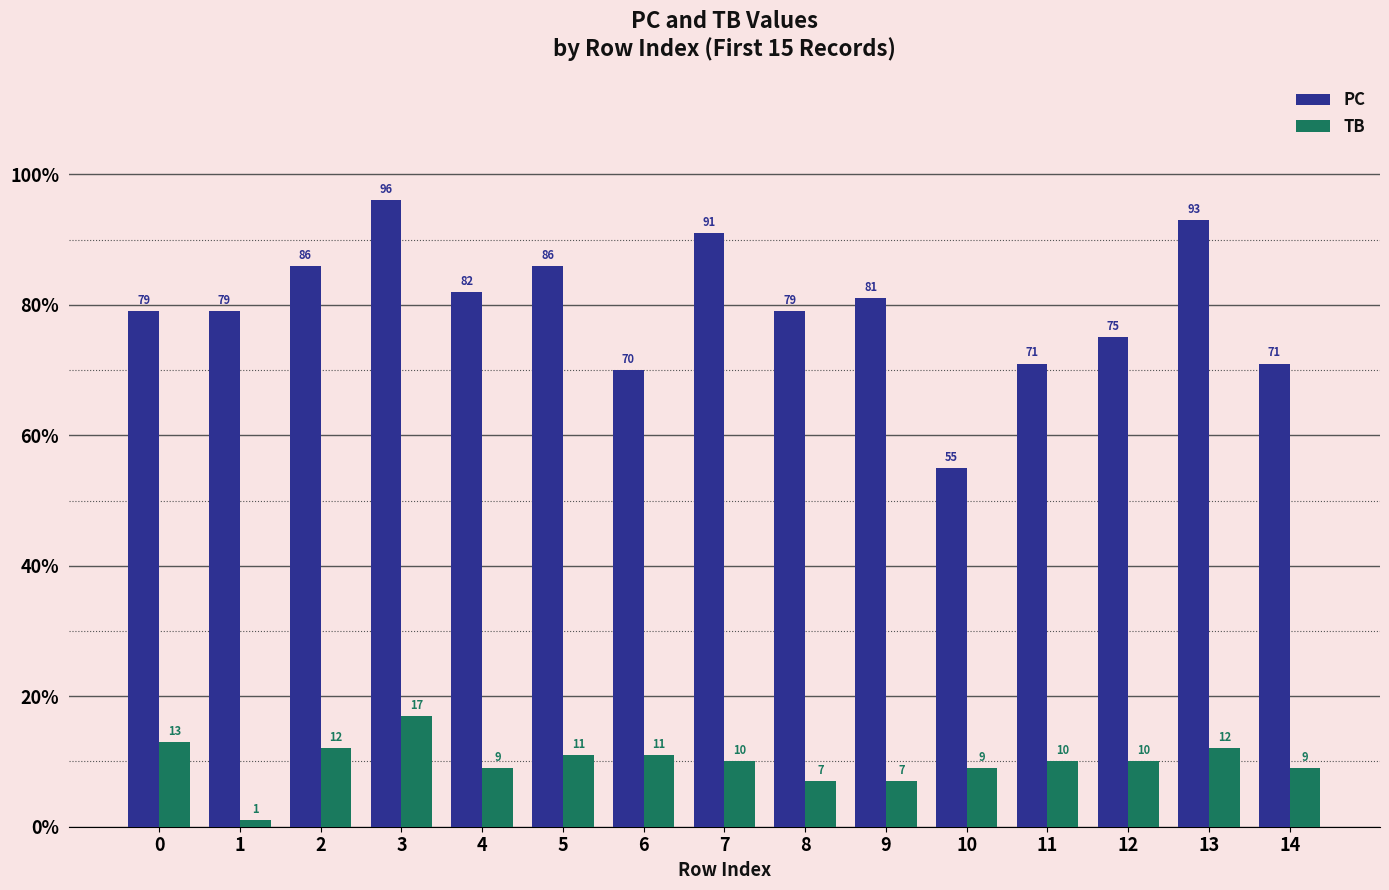

What is the spread (max minus min) of values at 9?

74